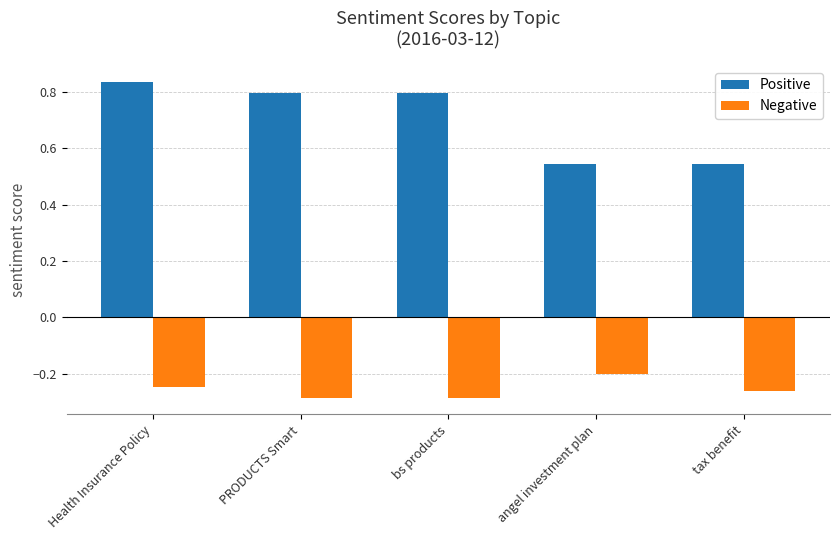

What are all the series names shown in the legend?

Positive, Negative